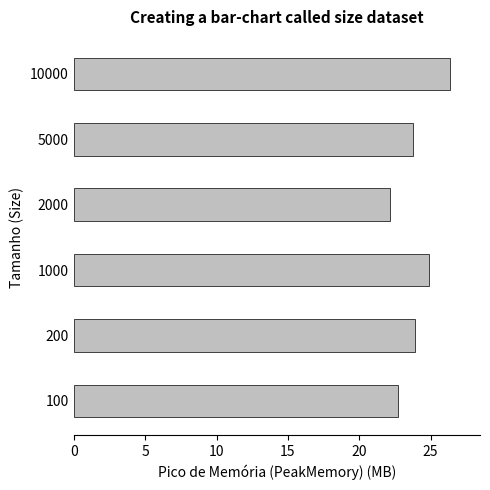

What is the sum of all values?

143.7